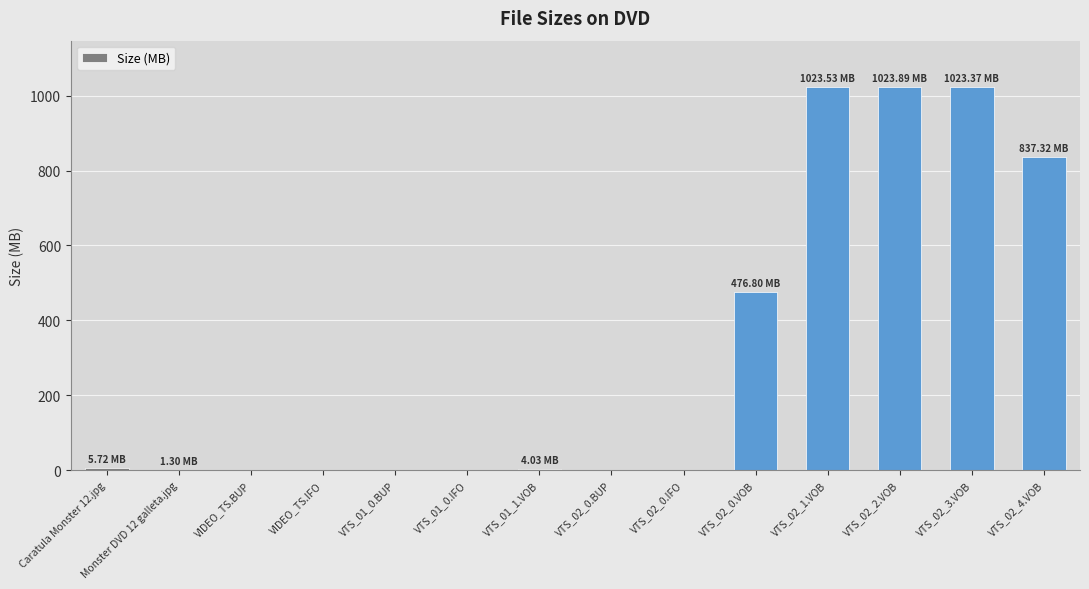

Are the bars horizontal?

No